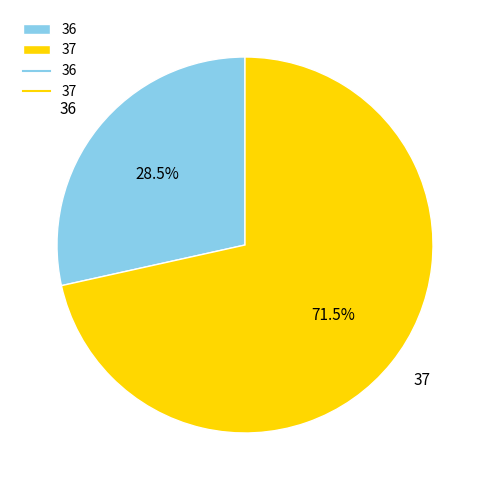

Which slice represents more than half of the pie?

37